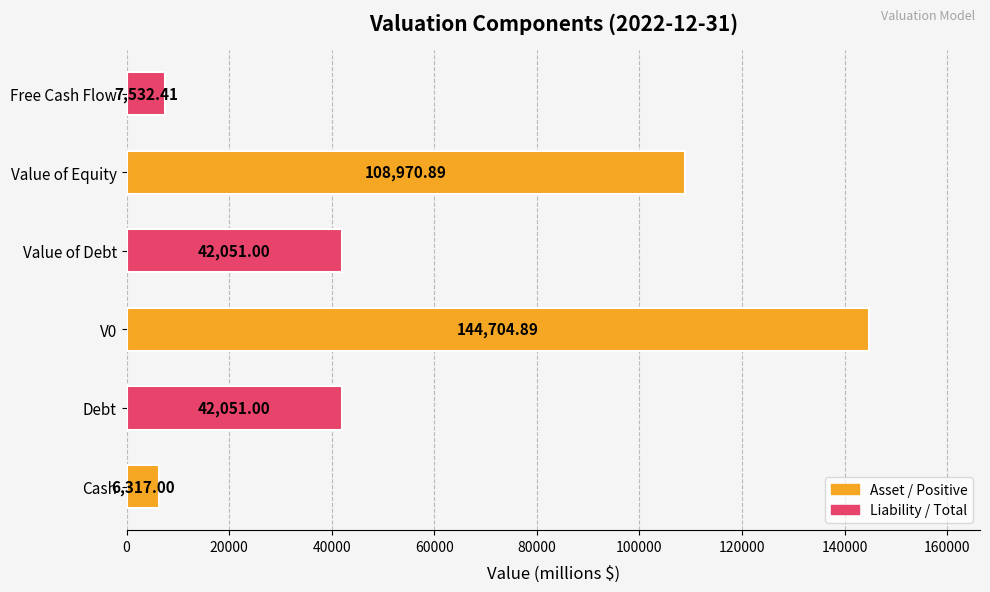

What is the average value?

58604.5